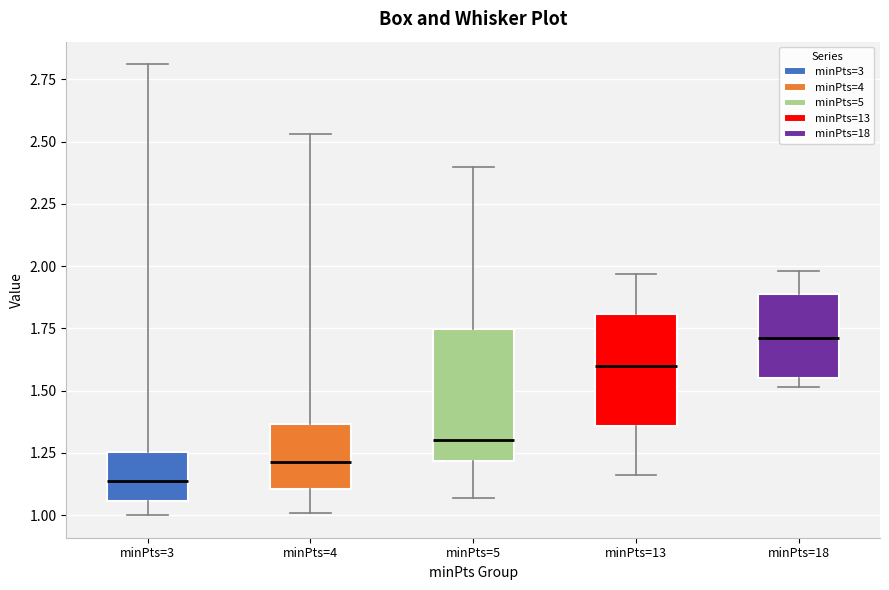

Reading left to right, transcribe this box plot: for each box, give where its median line is, the range the box spans, and where its two whiskers end, as read against the y-axis. The values are not printed on the chart, so give them approximately, as read against the axis.

minPts=3: median 1.15, box 1.05 to 1.25, whiskers 1.00 to 2.80
minPts=4: median 1.20, box 1.10 to 1.35, whiskers 1.00 to 2.55
minPts=5: median 1.30, box 1.20 to 1.75, whiskers 1.05 to 2.40
minPts=13: median 1.60, box 1.35 to 1.80, whiskers 1.15 to 1.95
minPts=18: median 1.70, box 1.55 to 1.90, whiskers 1.50 to 2.00